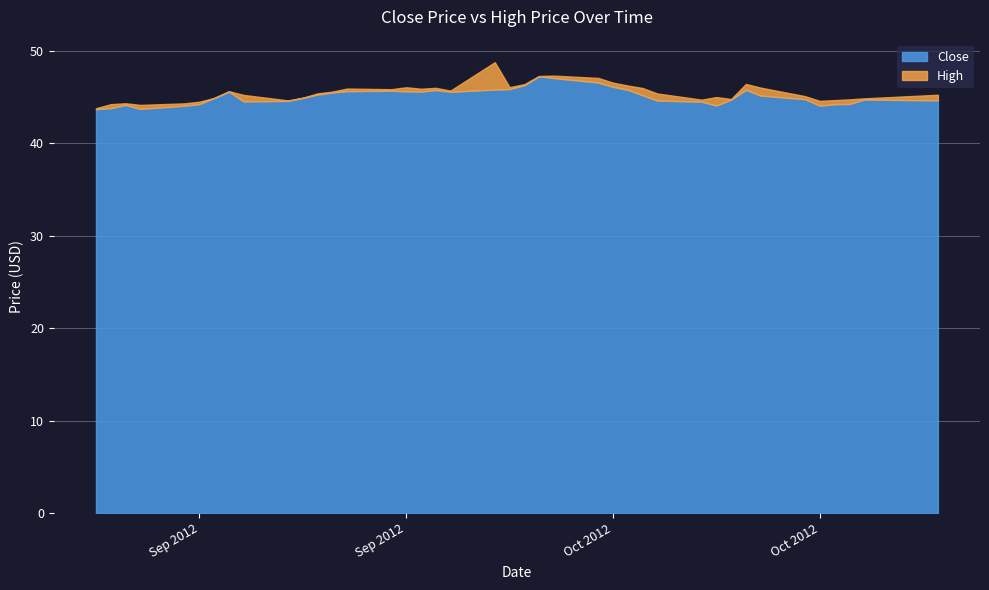

Reading left to right, transcribe all the data shown in this chart.

Close: 2012-09-04=43.7	2012-09-05=43.8	2012-09-06=44.2	2012-09-07=43.7	2012-09-10=44.1	2012-09-11=44.2	2012-09-12=44.9	2012-09-13=45.6	2012-09-14=44.5	2012-09-17=44.6	2012-09-18=44.9	2012-09-19=45.3	2012-09-20=45.5	2012-09-21=45.6	2012-09-24=45.7	2012-09-25=45.6	2012-09-26=45.6	2012-09-27=45.8	2012-09-28=45.6	2012-10-01=45.8	2012-10-02=45.9	2012-10-03=46.3	2012-10-04=47.3	2012-10-05=47.0	2012-10-08=46.6	2012-10-09=46.1	2012-10-10=45.8	2012-10-11=45.2	2012-10-12=44.6	2012-10-15=44.5	2012-10-16=44.1	2012-10-17=44.7	2012-10-18=45.8	2012-10-19=45.2	2012-10-22=44.8	2012-10-23=44.1	2012-10-24=44.2	2012-10-25=44.2	2012-10-26=44.7	2012-10-31=44.6
High: 2012-09-04=43.8	2012-09-05=44.2	2012-09-06=44.3	2012-09-07=44.2	2012-09-10=44.3	2012-09-11=44.5	2012-09-12=44.9	2012-09-13=45.6	2012-09-14=45.2	2012-09-17=44.6	2012-09-18=44.9	2012-09-19=45.4	2012-09-20=45.6	2012-09-21=45.9	2012-09-24=45.8	2012-09-25=46.1	2012-09-26=45.9	2012-09-27=46.0	2012-09-28=45.7	2012-10-01=48.8	2012-10-02=46.1	2012-10-03=46.4	2012-10-04=47.3	2012-10-05=47.3	2012-10-08=47.1	2012-10-09=46.6	2012-10-10=46.2	2012-10-11=46.0	2012-10-12=45.4	2012-10-15=44.7	2012-10-16=45.0	2012-10-17=44.8	2012-10-18=46.4	2012-10-19=46.0	2012-10-22=45.1	2012-10-23=44.6	2012-10-24=44.7	2012-10-25=44.8	2012-10-26=44.9	2012-10-31=45.2